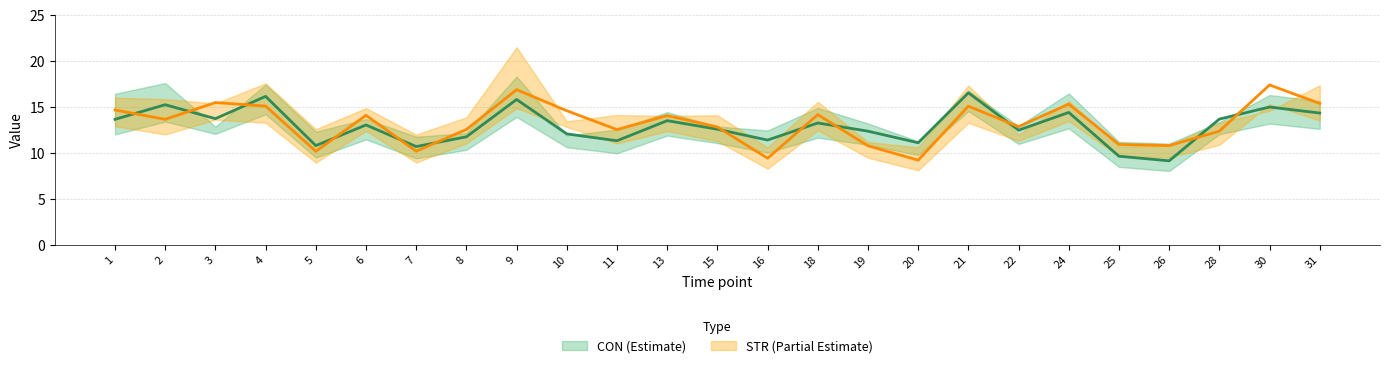

In CON, how many points are lower than both neighbors (excluding endpoints)?

8